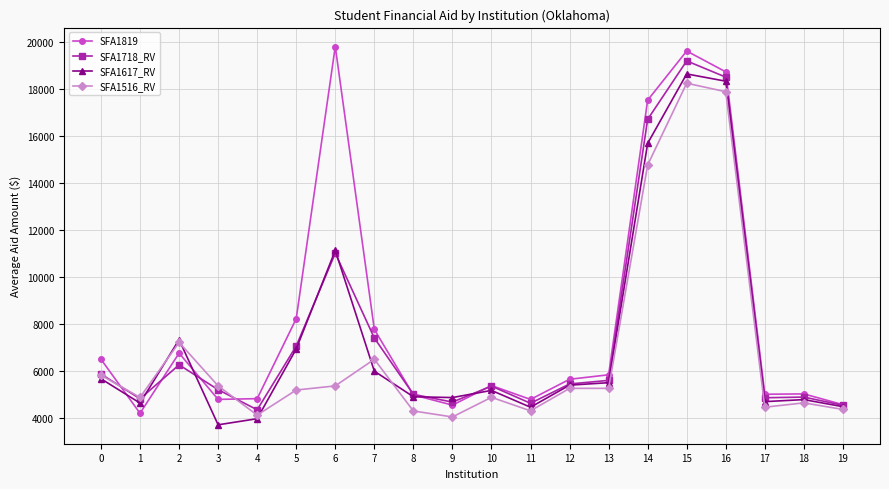

Where is the first local maximum for SFA1617_RV?

2